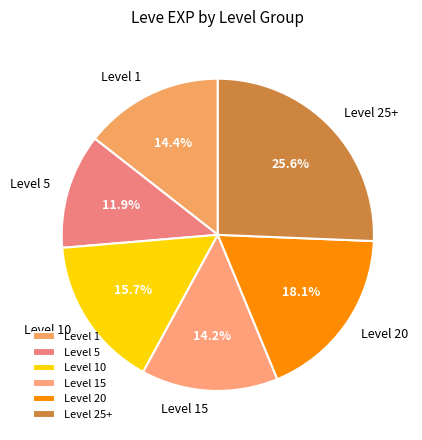

How much of the chart is everything except Level 5?

88.1%